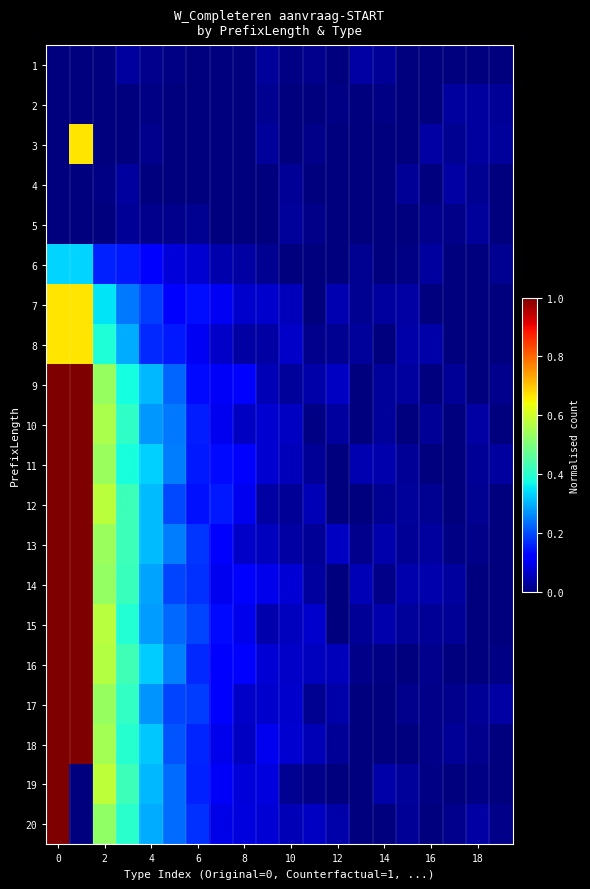

Reading left to right, list all the values displayed in this chart.

1: 0.0	0.0	0.0	0.0	0.0	0.0	0.0	0.0	0.0	0.0	0.0	0.0	0.0	0.0	0.0	0.0	0.0	0.0	0.0	0.0
2: 0.0	0.0	0.0	0.0	0.0	0.0	0.0	0.0	0.0	0.0	0.0	0.0	0.0	0.0	0.0	0.0	0.0	0.0	0.0	0.0
3: 0.0	0.7	0.0	0.0	0.0	0.0	0.0	0.0	0.0	0.0	0.0	0.0	0.0	0.0	0.0	0.0	0.0	0.0	0.0	0.0
4: 0.0	0.0	0.0	0.0	0.0	0.0	0.0	0.0	0.0	0.0	0.0	0.0	0.0	0.0	0.0	0.0	0.0	0.0	0.0	0.0
5: 0.0	0.0	0.0	0.0	0.0	0.0	0.0	0.0	0.0	0.0	0.0	0.0	0.0	0.0	0.0	0.0	0.0	0.0	0.0	0.0
6: 0.3	0.3	0.2	0.1	0.1	0.1	0.1	0.0	0.0	0.0	0.0	0.0	0.0	0.0	0.0	0.0	0.0	0.0	0.0	0.0
7: 0.7	0.7	0.3	0.2	0.2	0.1	0.1	0.1	0.1	0.1	0.1	0.0	0.0	0.0	0.0	0.0	0.0	0.0	0.0	0.0
8: 0.7	0.7	0.4	0.3	0.2	0.1	0.1	0.1	0.0	0.0	0.1	0.0	0.0	0.0	0.0	0.0	0.0	0.0	0.0	0.0
9: 1.0	1.0	0.5	0.4	0.3	0.2	0.1	0.1	0.1	0.0	0.0	0.0	0.1	0.0	0.0	0.0	0.0	0.0	0.0	0.0
10: 1.0	1.0	0.6	0.4	0.3	0.2	0.2	0.1	0.1	0.1	0.1	0.0	0.0	0.0	0.0	0.0	0.0	0.0	0.0	0.0
11: 1.0	1.0	0.5	0.4	0.3	0.2	0.1	0.1	0.1	0.1	0.1	0.0	0.0	0.0	0.0	0.0	0.0	0.0	0.0	0.0
12: 1.0	1.0	0.6	0.4	0.3	0.2	0.1	0.1	0.1	0.0	0.0	0.0	0.0	0.0	0.0	0.0	0.0	0.0	0.0	0.0
13: 1.0	1.0	0.5	0.4	0.3	0.2	0.2	0.1	0.1	0.1	0.0	0.0	0.1	0.0	0.0	0.0	0.0	0.0	0.0	0.0
14: 1.0	1.0	0.5	0.4	0.3	0.2	0.2	0.1	0.1	0.1	0.1	0.0	0.0	0.0	0.0	0.0	0.0	0.0	0.0	0.0
15: 1.0	1.0	0.6	0.4	0.3	0.2	0.2	0.1	0.1	0.0	0.1	0.1	0.0	0.0	0.0	0.0	0.0	0.0	0.0	0.0
16: 1.0	1.0	0.6	0.4	0.3	0.3	0.2	0.1	0.1	0.1	0.1	0.1	0.1	0.0	0.0	0.0	0.0	0.0	0.0	0.0
17: 1.0	1.0	0.5	0.4	0.3	0.2	0.2	0.1	0.1	0.1	0.1	0.0	0.0	0.0	0.0	0.0	0.0	0.0	0.0	0.0
18: 1.0	1.0	0.5	0.4	0.3	0.2	0.2	0.1	0.1	0.1	0.1	0.0	0.0	0.0	0.0	0.0	0.0	0.0	0.0	0.0
19: 1.0	0.0	0.6	0.4	0.3	0.2	0.2	0.1	0.1	0.1	0.0	0.0	0.0	0.0	0.0	0.0	0.0	0.0	0.0	0.0
20: 1.0	0.0	0.5	0.4	0.3	0.2	0.2	0.1	0.1	0.1	0.0	0.1	0.0	0.0	0.0	0.0	0.0	0.0	0.0	0.0